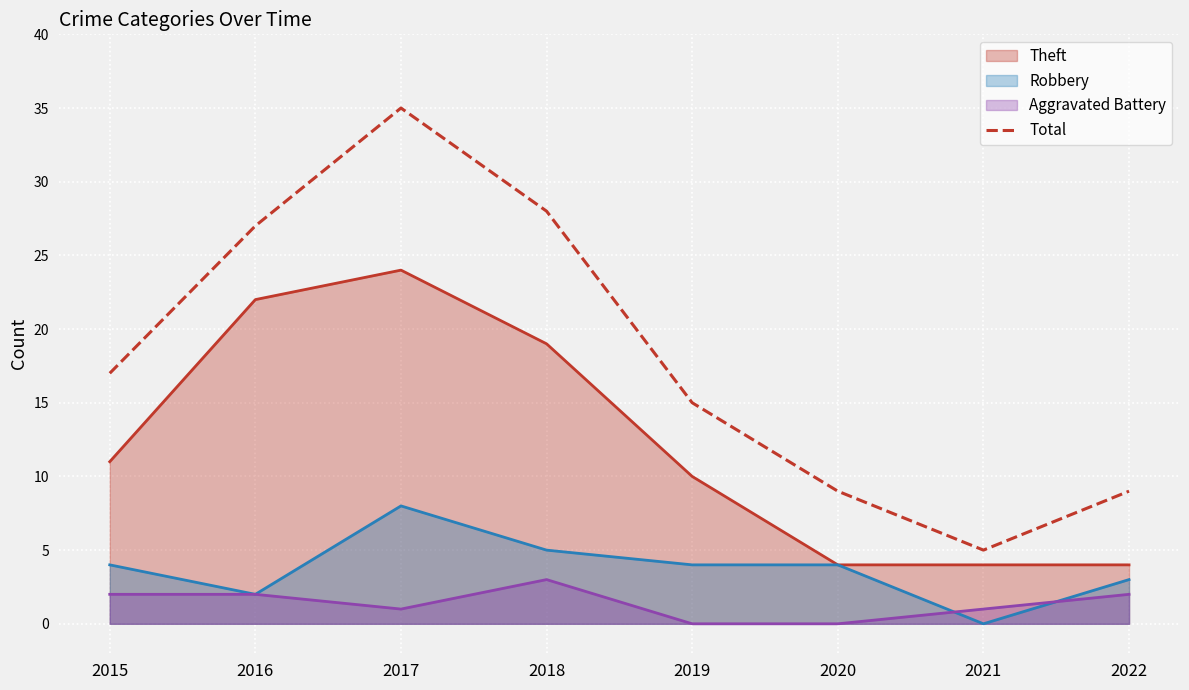

How many points are higher than both their immediate neighbors (excluding endpoints)?

1